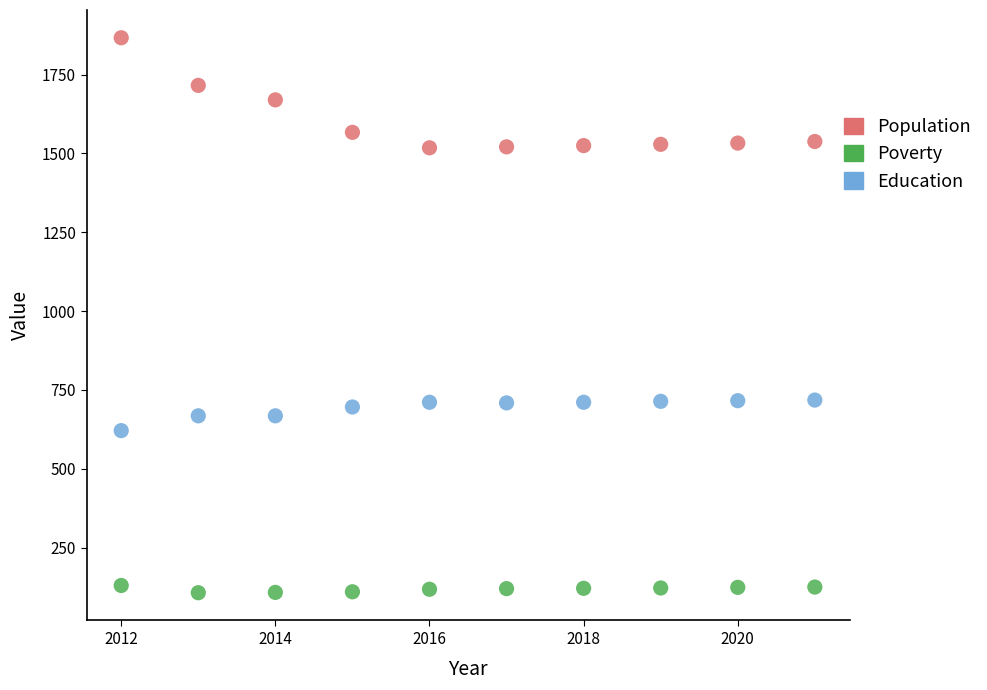

Which series contains the lowest Y value?

Poverty